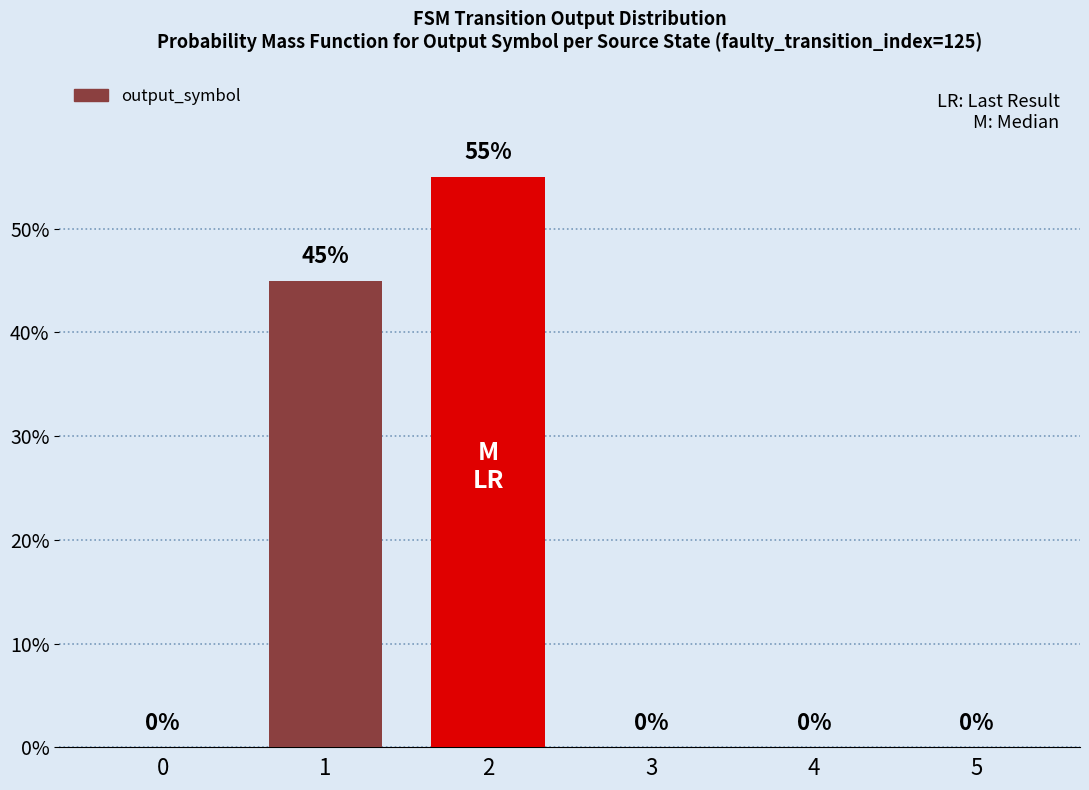

What is the average value?

17